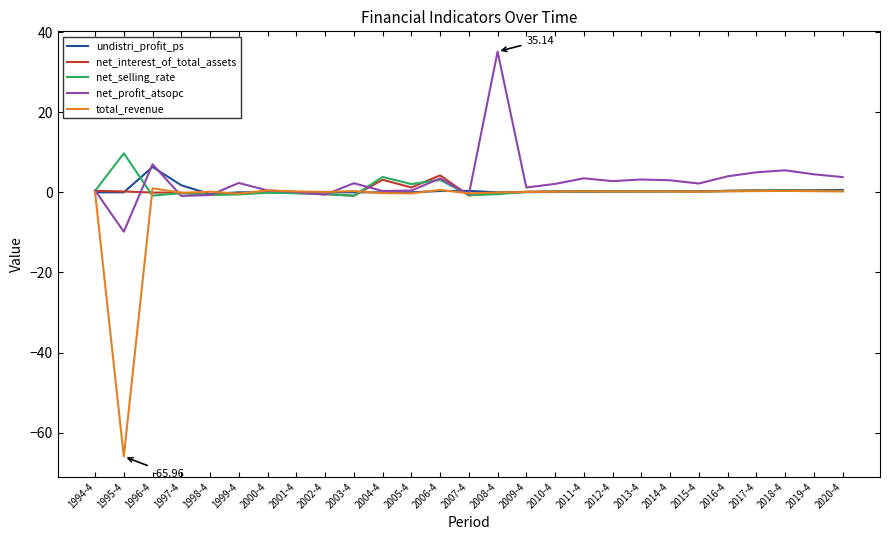

The value of net_selling_rate at 1999-4 is -0.9. True or false?

False